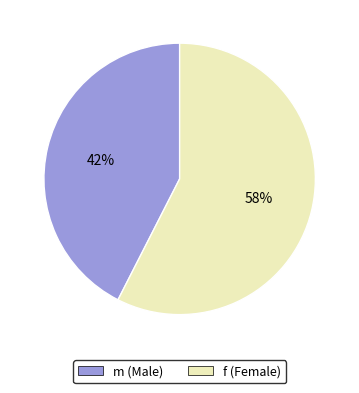

Which category has the biggest portion of the pie?

f